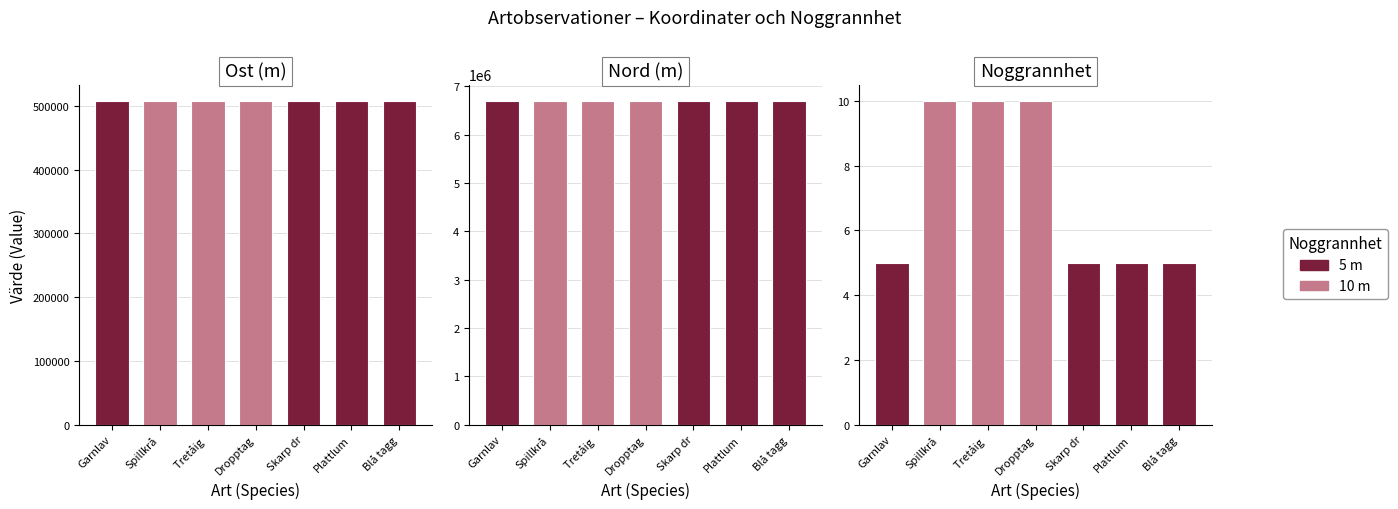

Is it true that Noggrannhet equals 5.0 at Skarp dr?

True